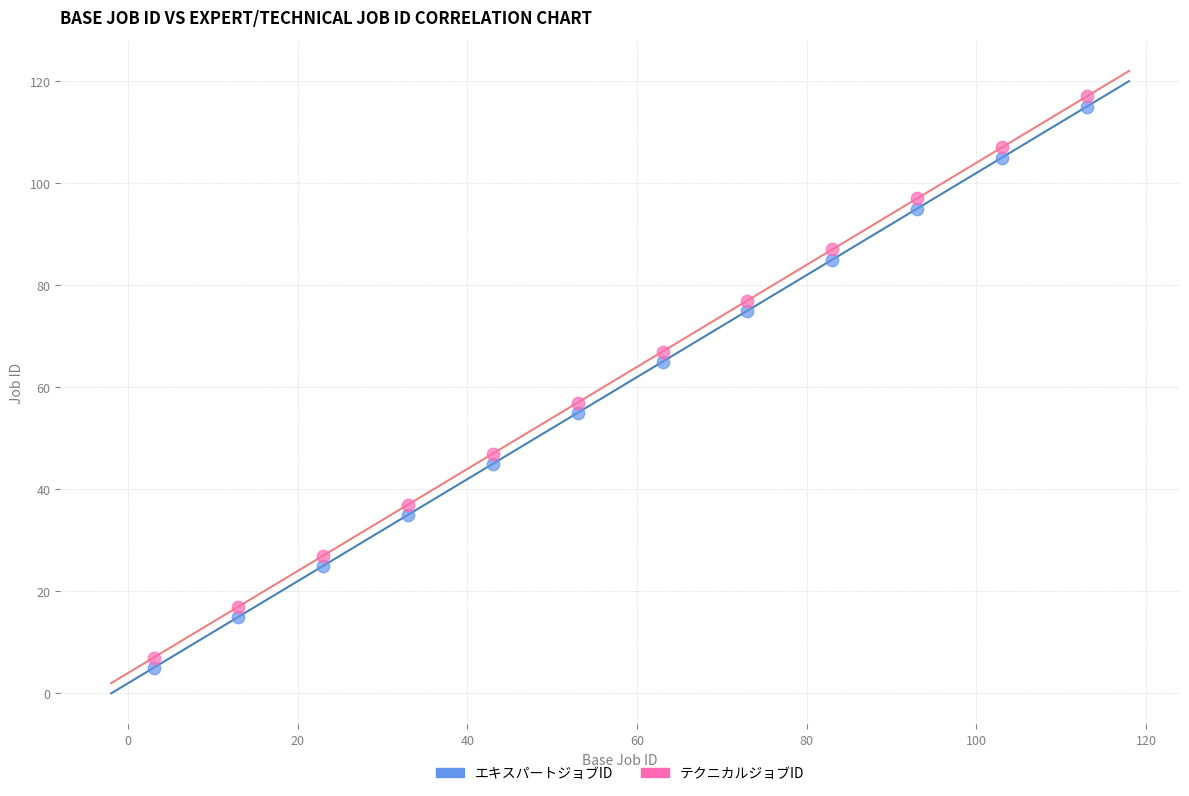

Which series reaches the maximum Y coordinate?

テクニカルジョブID